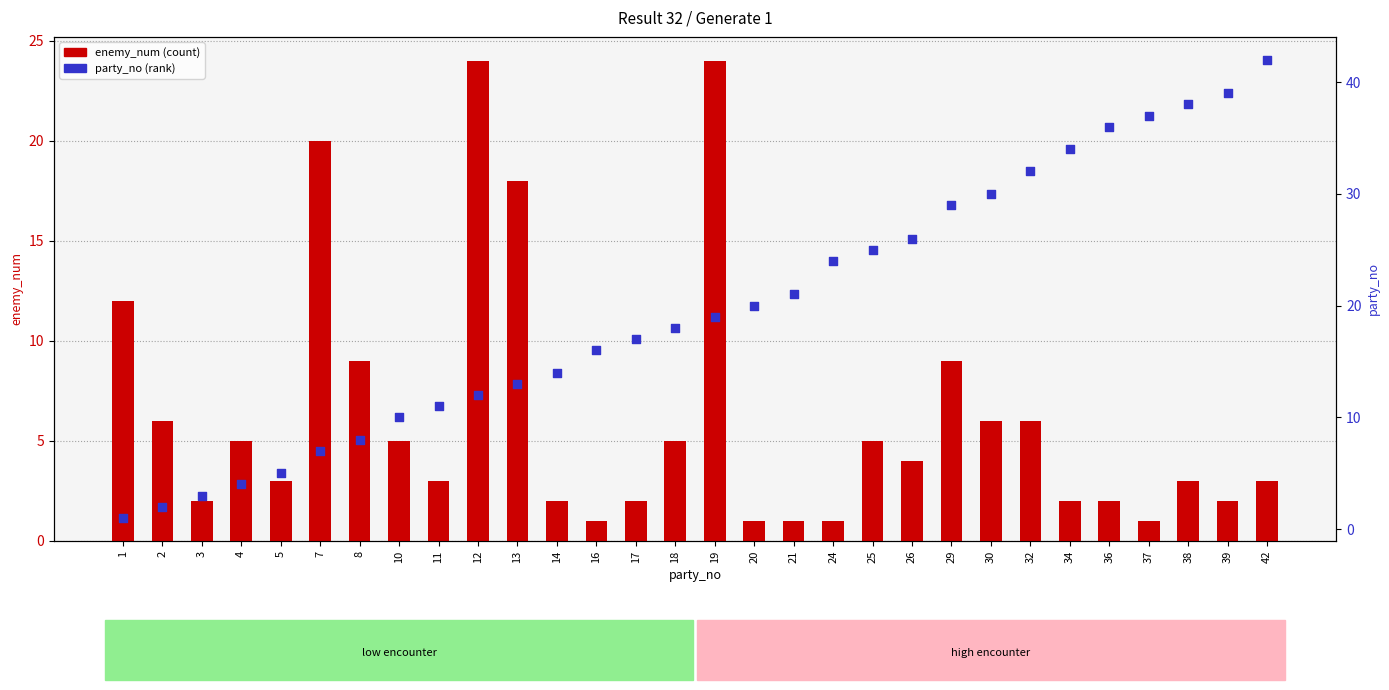

Which series has the largest total across all categories?

party_no